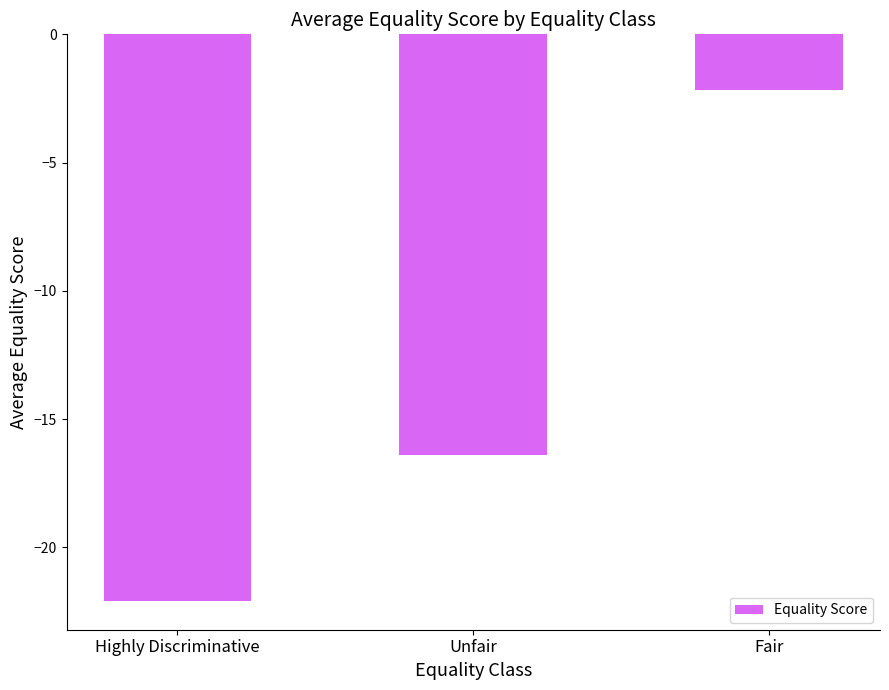

What is the value of the 3rd bar from the left?

-2.2